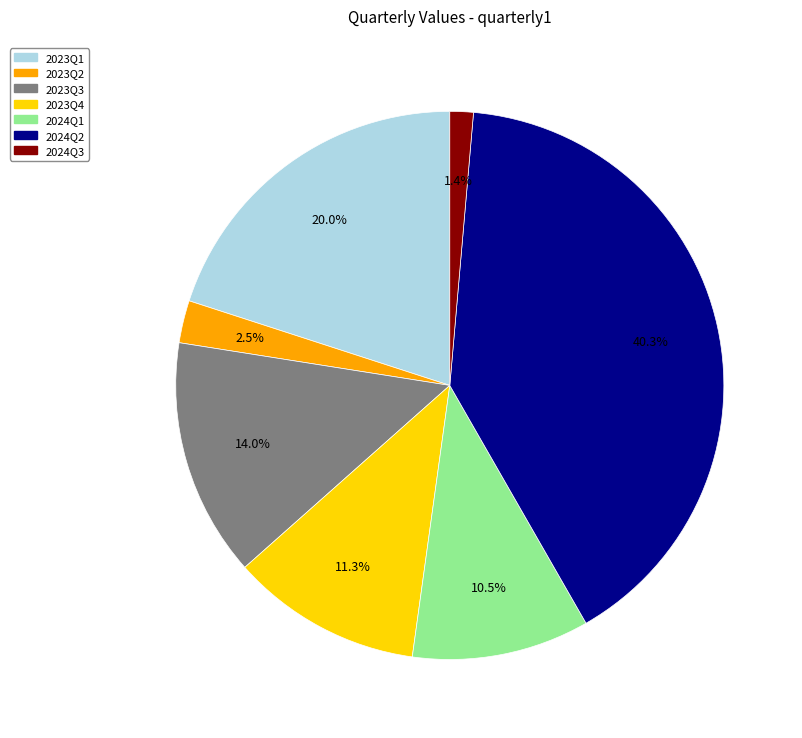

Is there any slice that represents more than half of the pie?

No